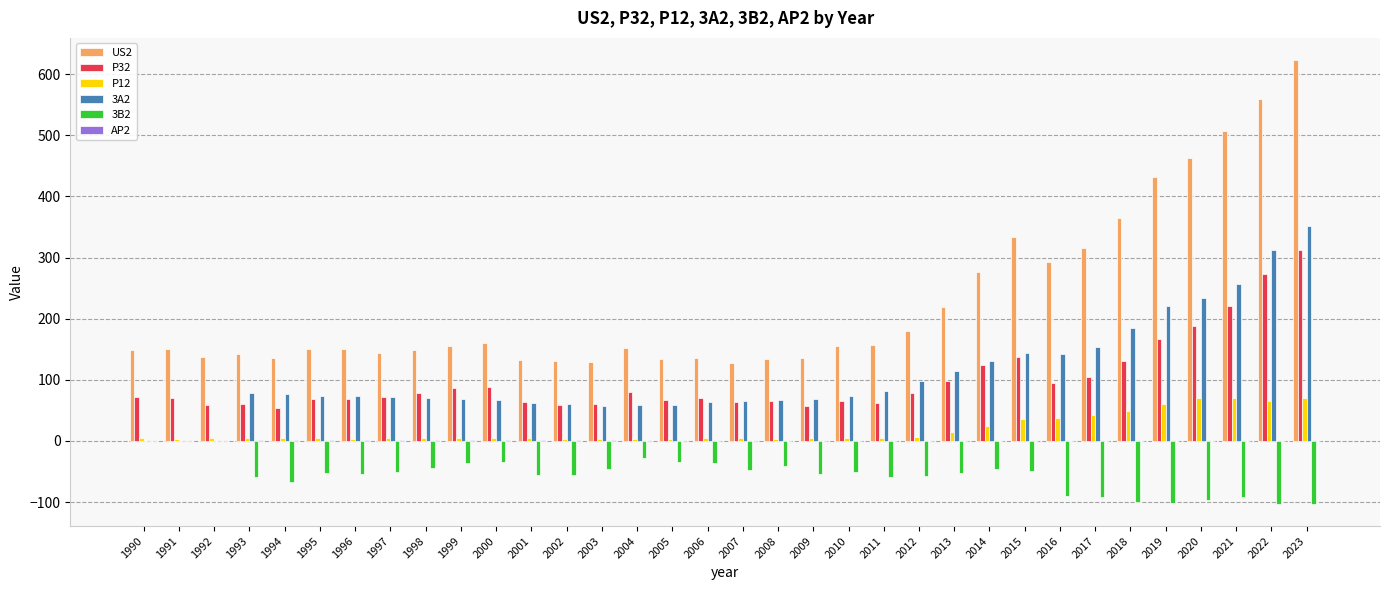

At which category does the chart reach its peak across all series?

2023